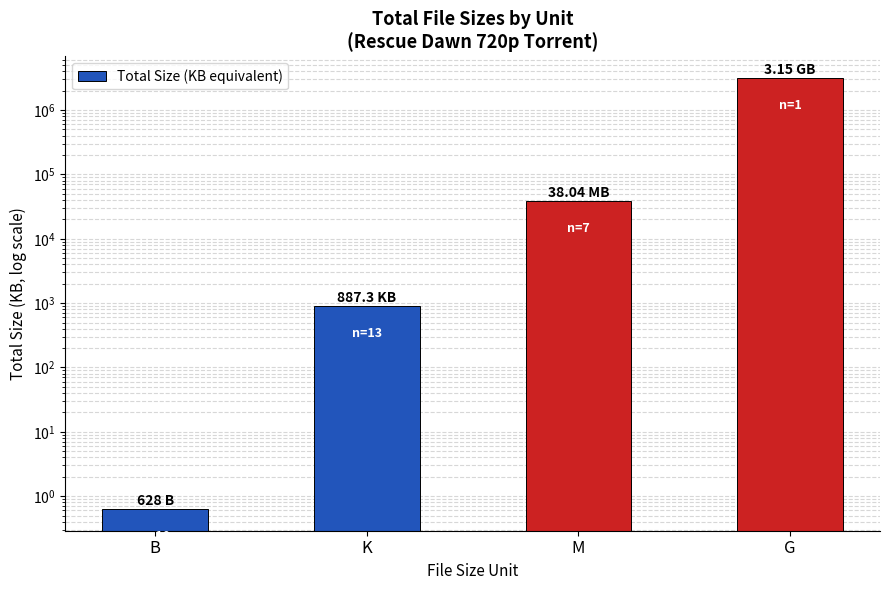

What is the average value?

797232.0